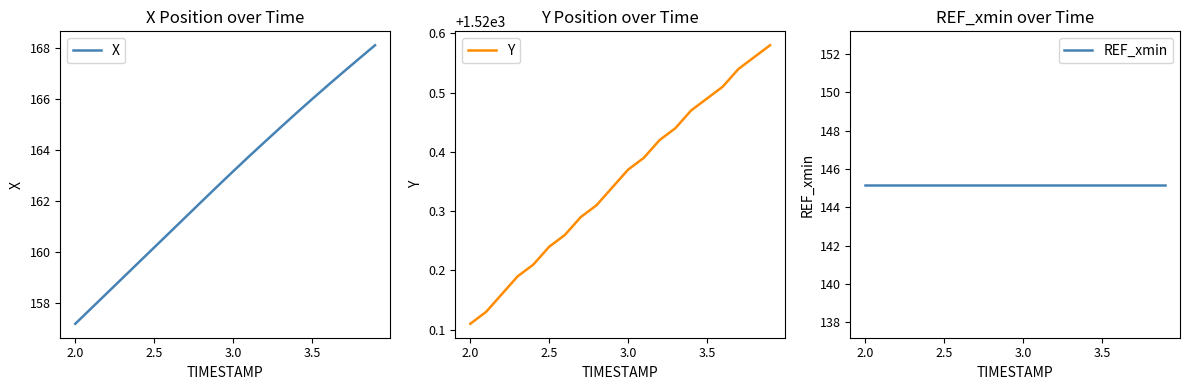

At which label does X reach its minimum?

2.0